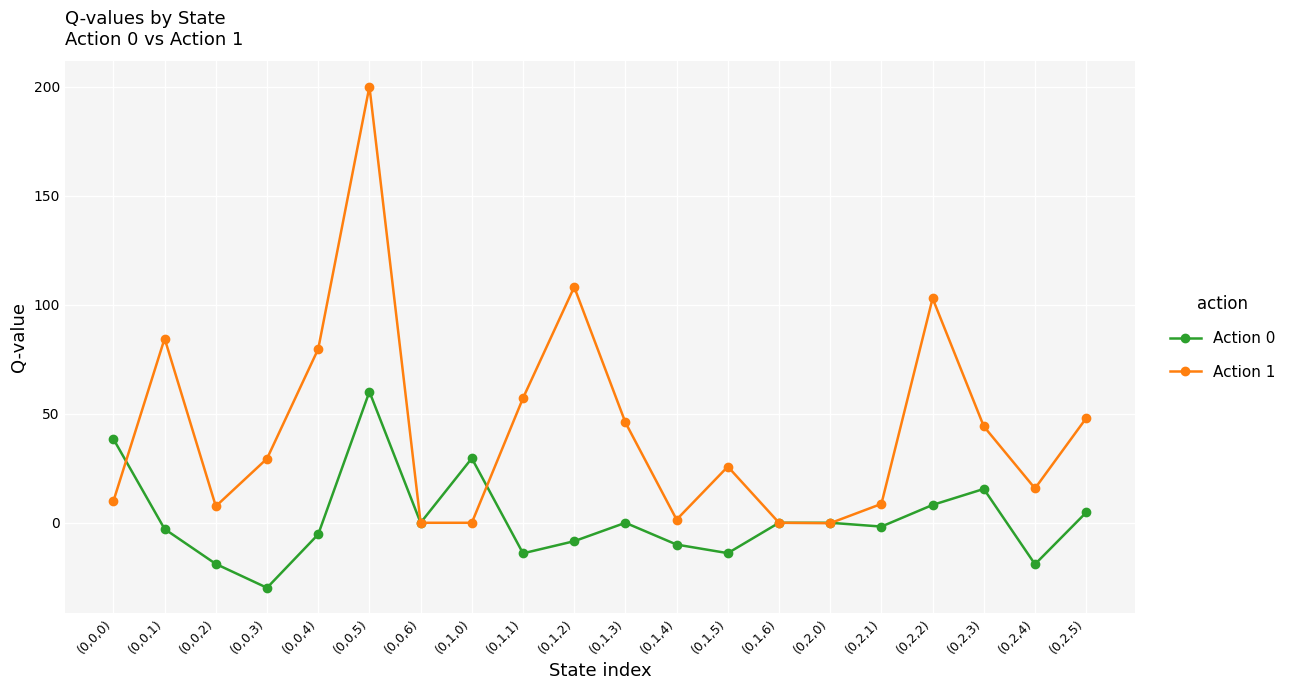

At which category does Action 1 reach its first local peak?

(0,0,1)